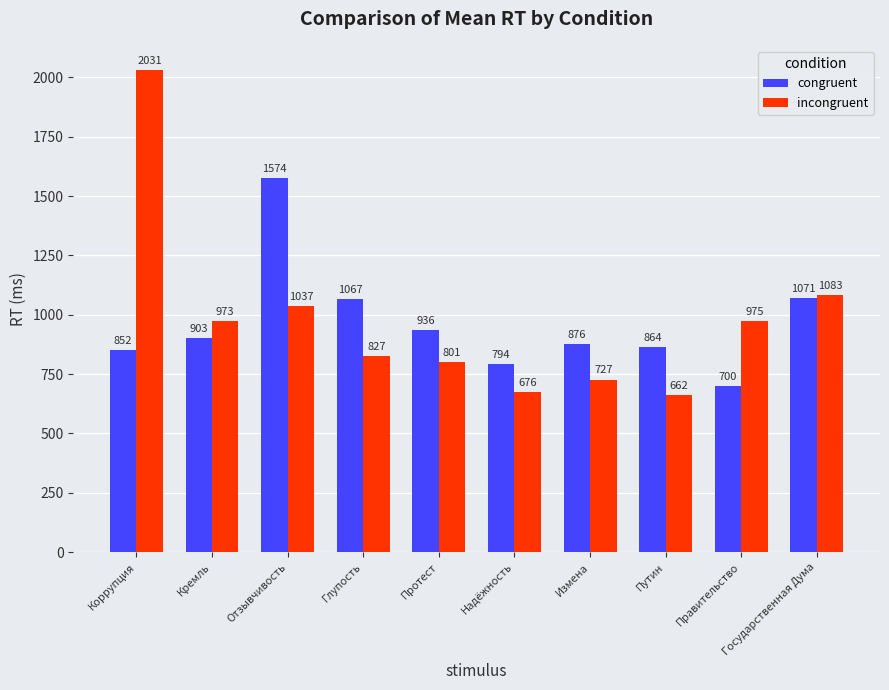

Reading right to left, extract all data points from this chart.

congruent: Государственная Дума=1071	Правительство=700	Путин=864	Измена=876	Надёжность=794	Протест=936	Глупость=1067	Отзывчивость=1574	Кремль=903	Коррупция=852
incongruent: Государственная Дума=1083	Правительство=975	Путин=662	Измена=727	Надёжность=676	Протест=801	Глупость=827	Отзывчивость=1037	Кремль=973	Коррупция=2031